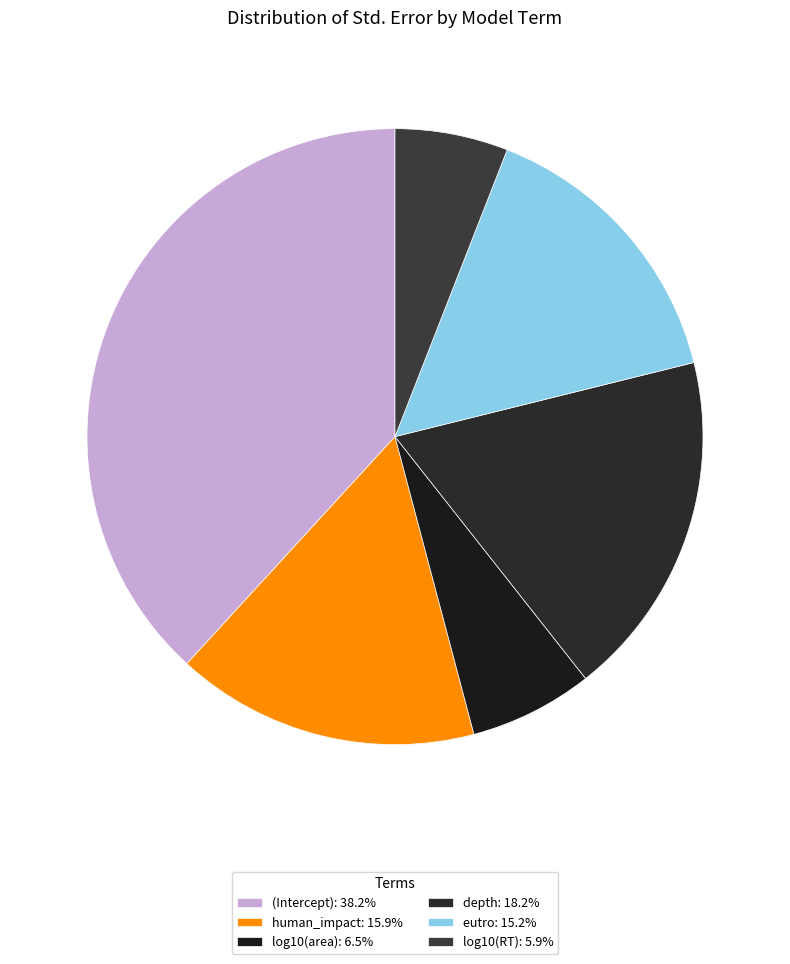

Count the number of slices in the pie.

6